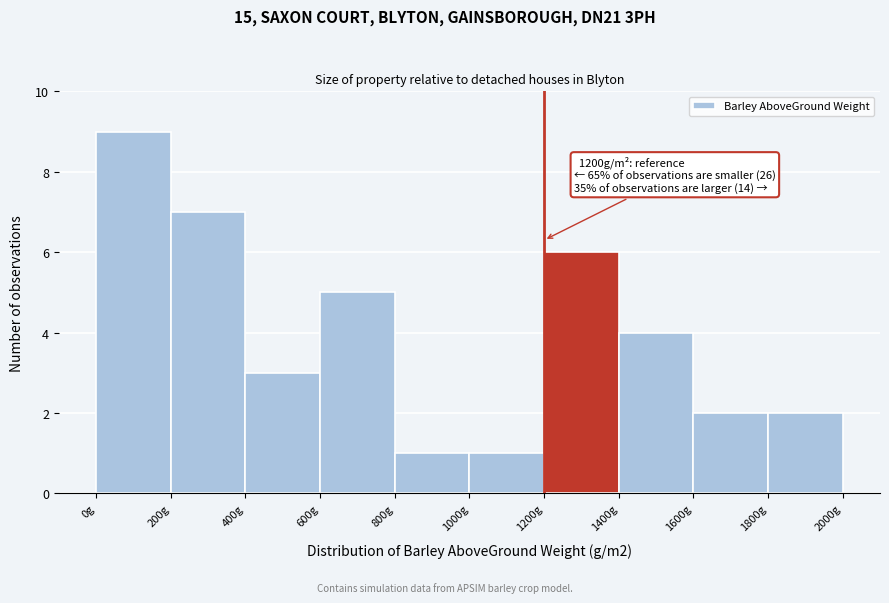

Which range on the x-axis has the tallest bar?

0 to 200